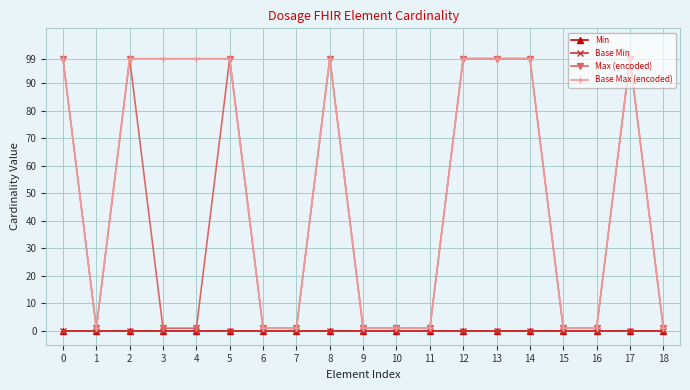

True or false: Min and Base Min intersect in this chart.

False